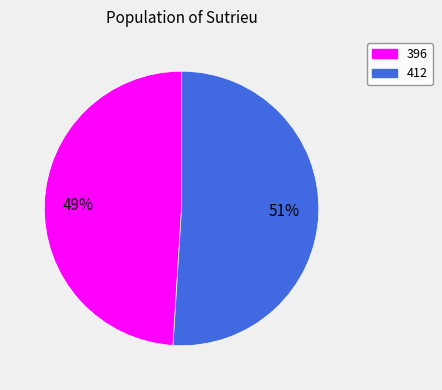

The 412 slice represents 51% of the pie. True or false?

True